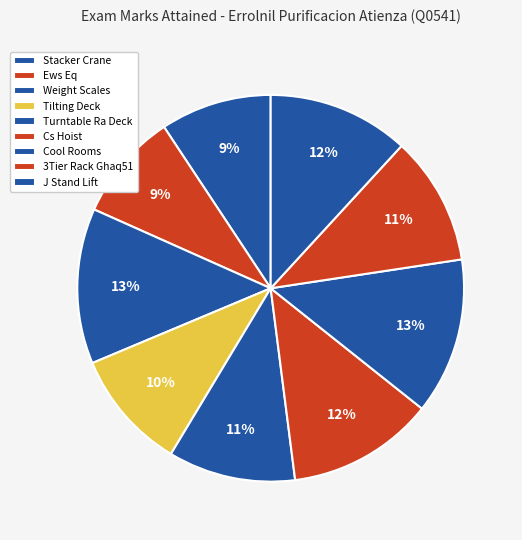

Combined, what portion of the pie is Turntable Ra Deck and Tilting Deck?

20.7%